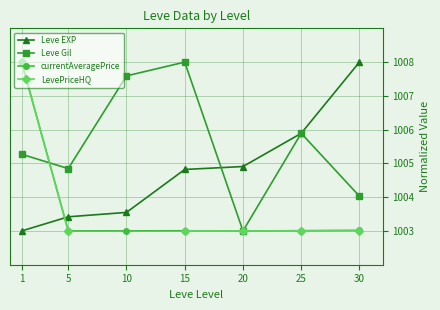

True or false: Leve Gil and LevePriceHQ cross at least once.

True